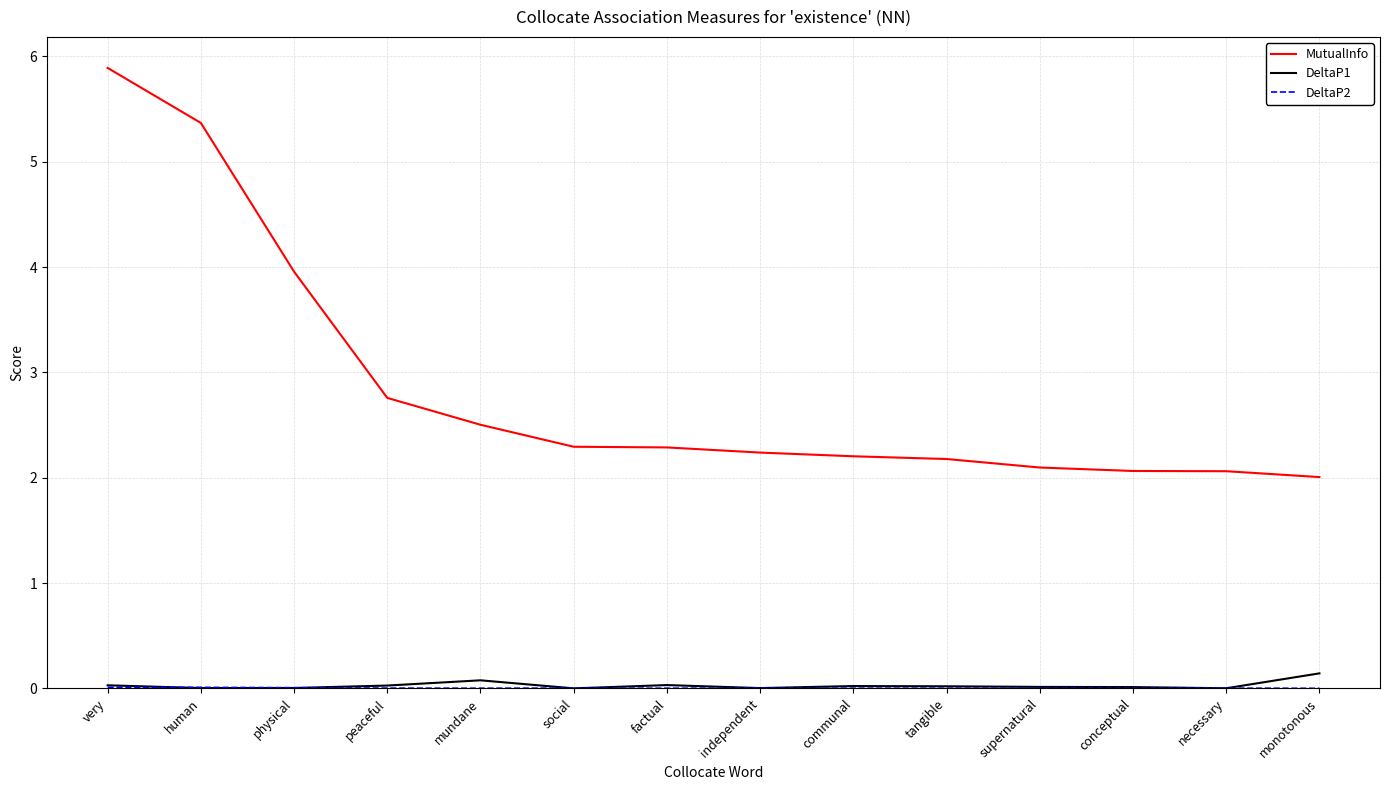

At which category is the sum across all series the highest?

very